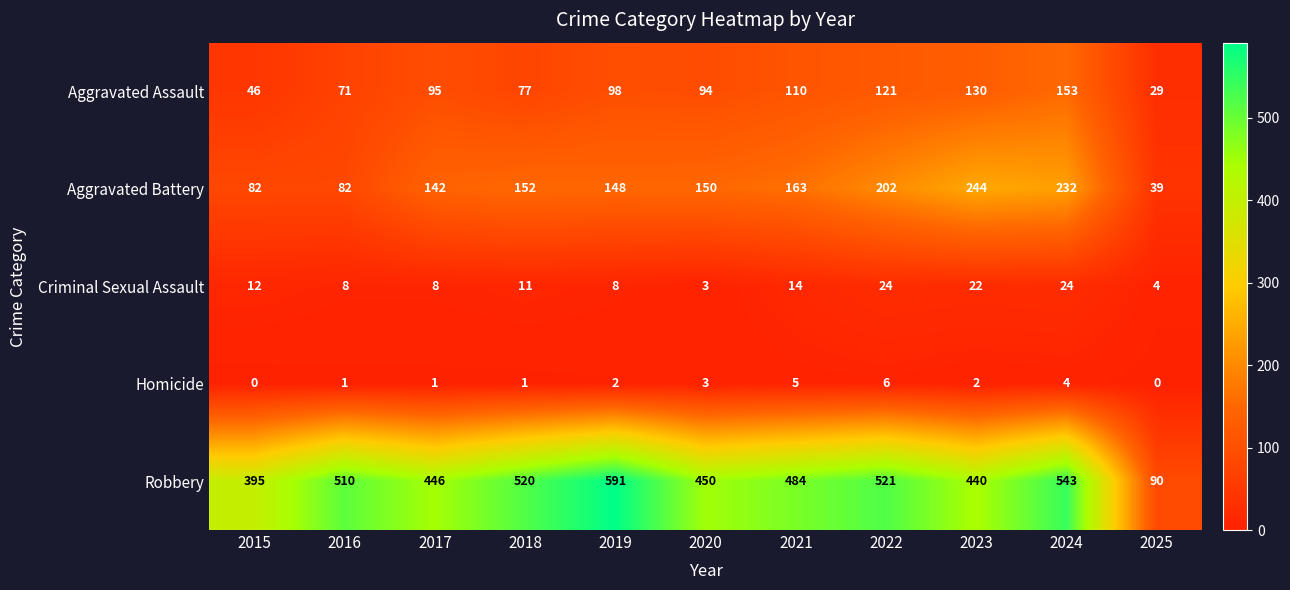

The Robbery series shows 610 at 2017. True or false?

False